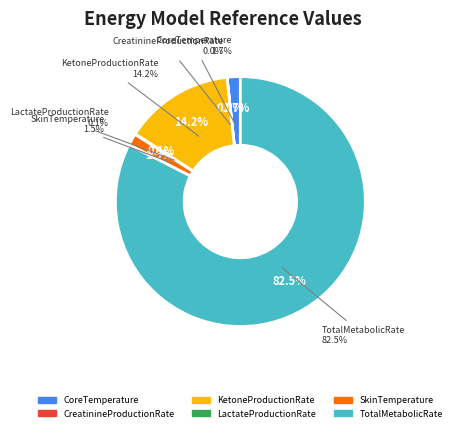

True or false: LactateProductionRate accounts for 0% of the total.

True